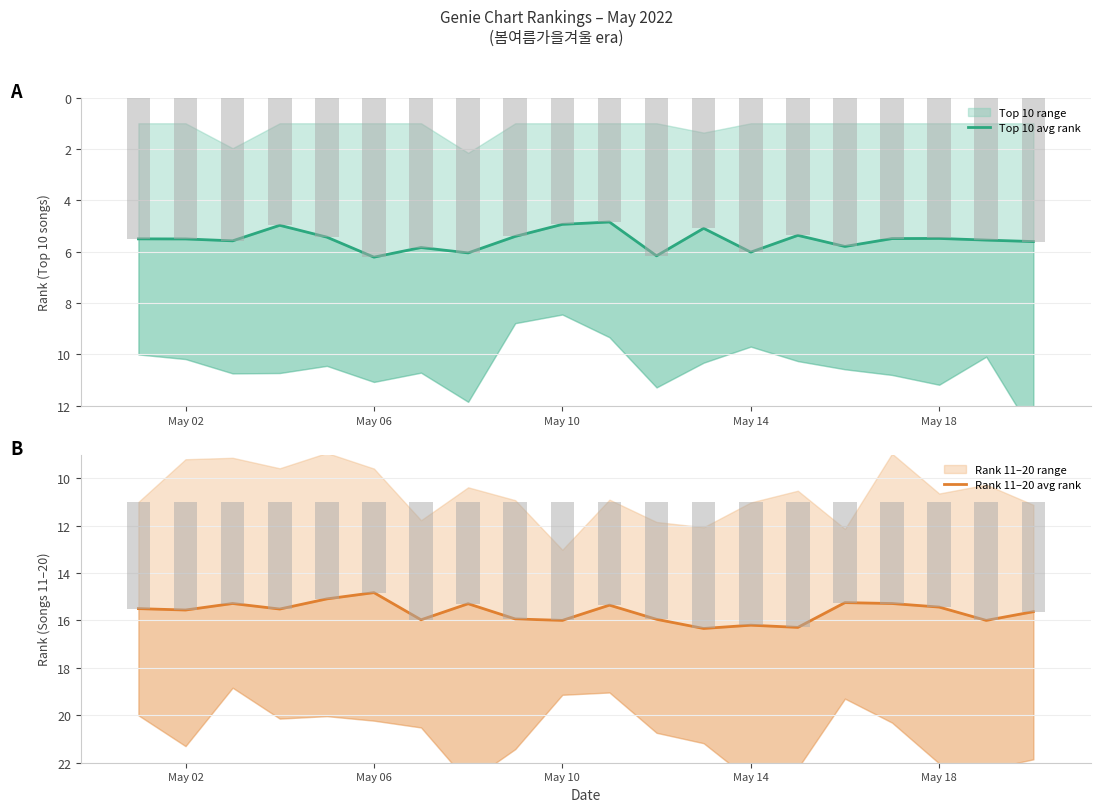

Which series has the widest spread of values?

Rank 11–20 avg rank